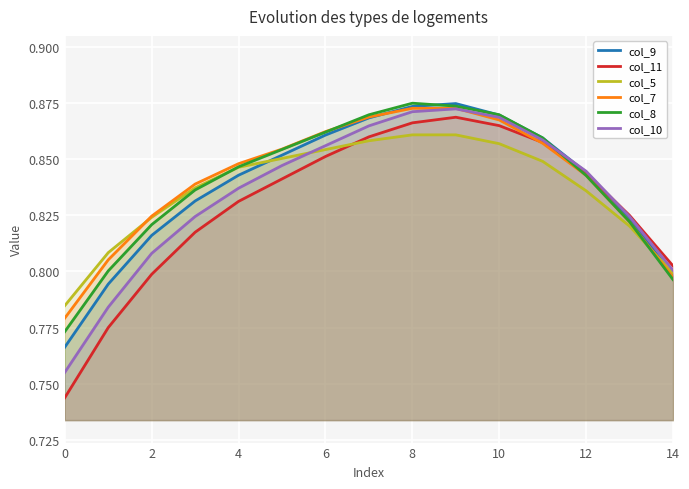

After their last crossing, which series has the higher values: col_7 or col_9?

col_9